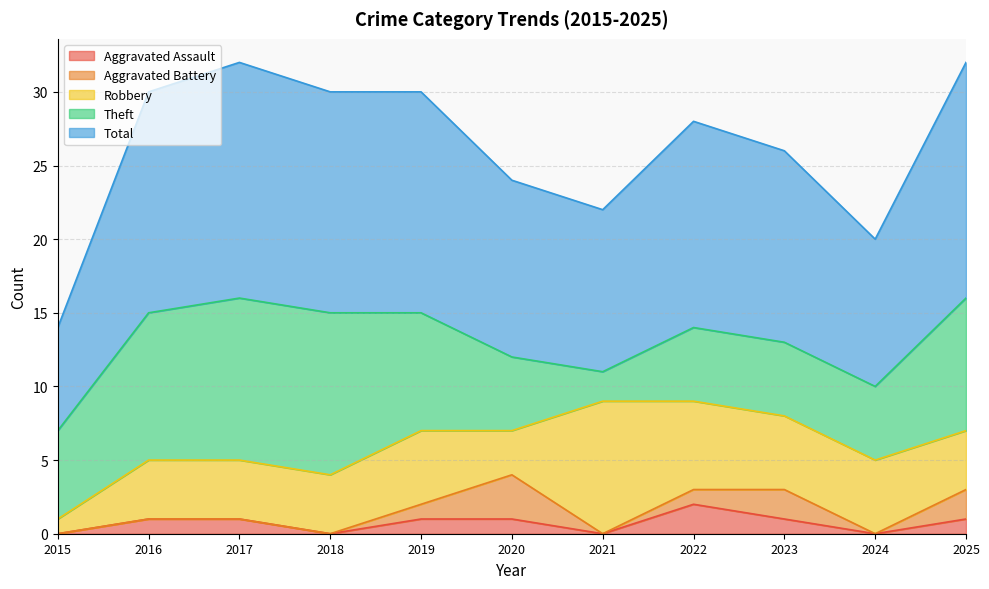

What is the value of the Robbery point at the 4th from the left?

4